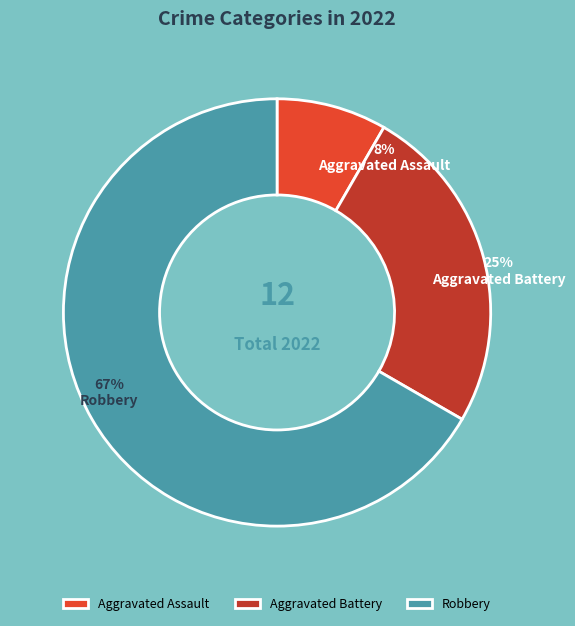

Rank the categories by value from lowest to highest.

Aggravated Assault, Aggravated Battery, Robbery